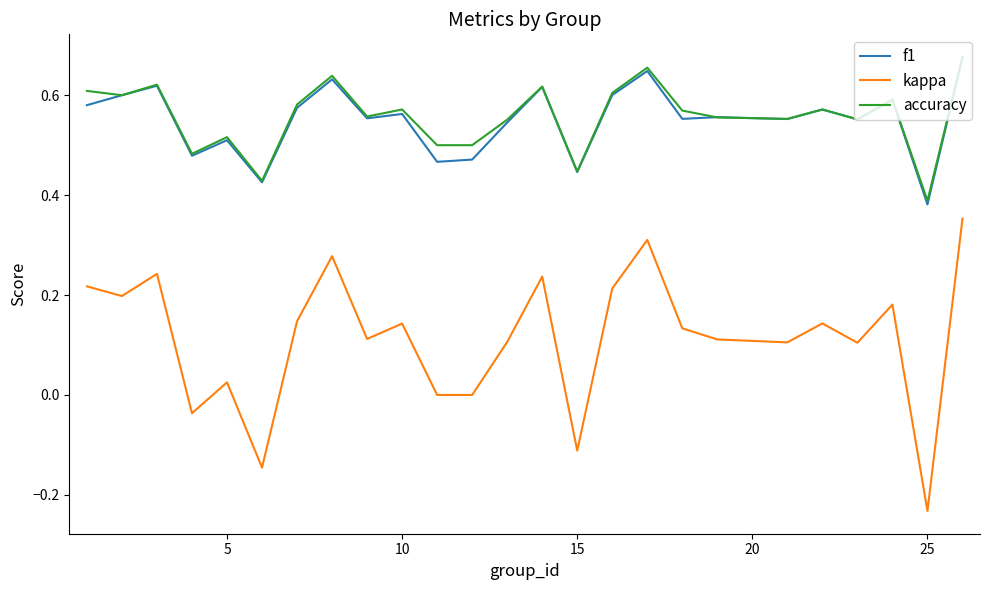

True or false: f1 and kappa cross at least once.

False